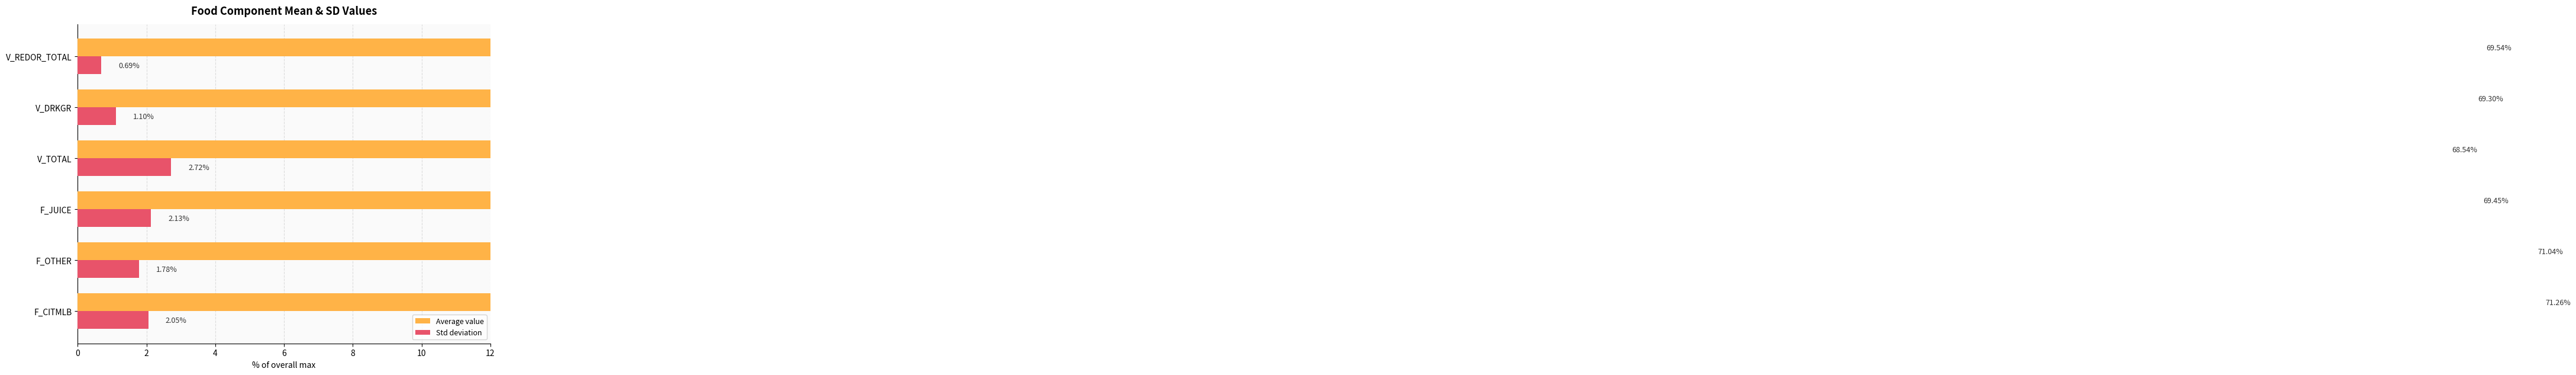

Is the value of Std deviation at 6 greater than the value of Average value at 10?

No